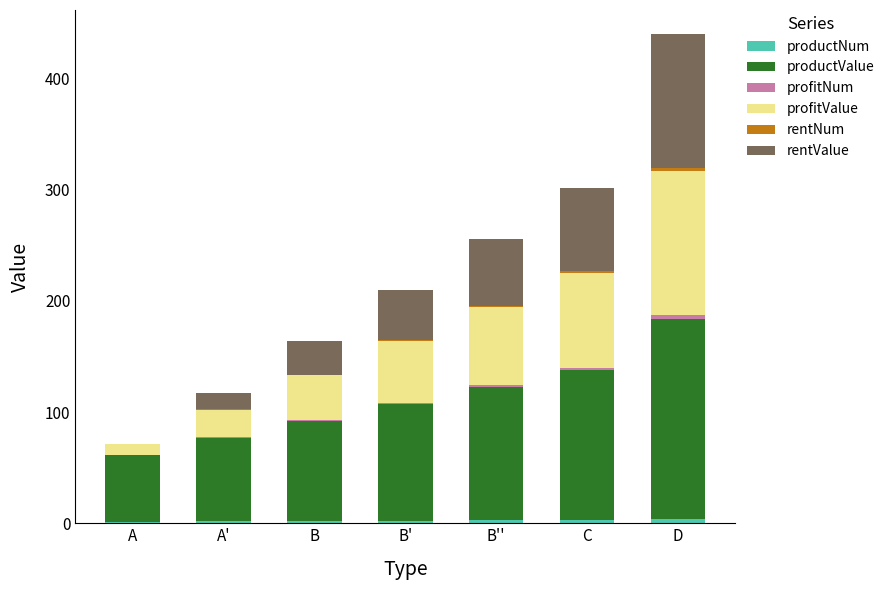

At which category is the sum across all series the highest?

D